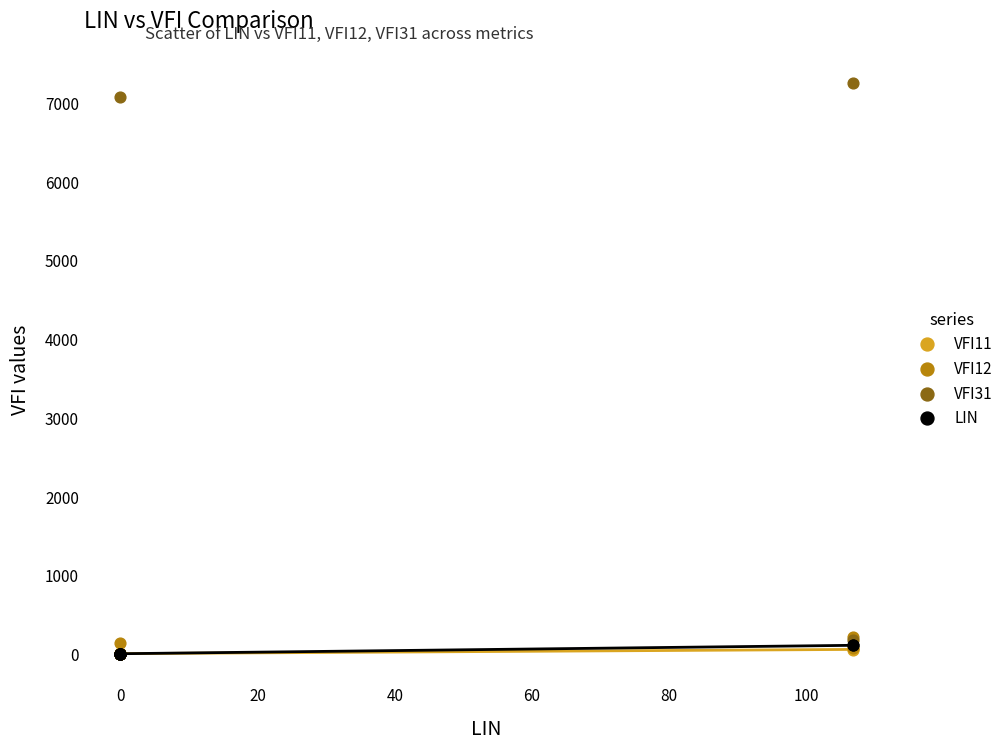

What are all the series names shown in the legend?

VFI11, VFI12, VFI31, LIN